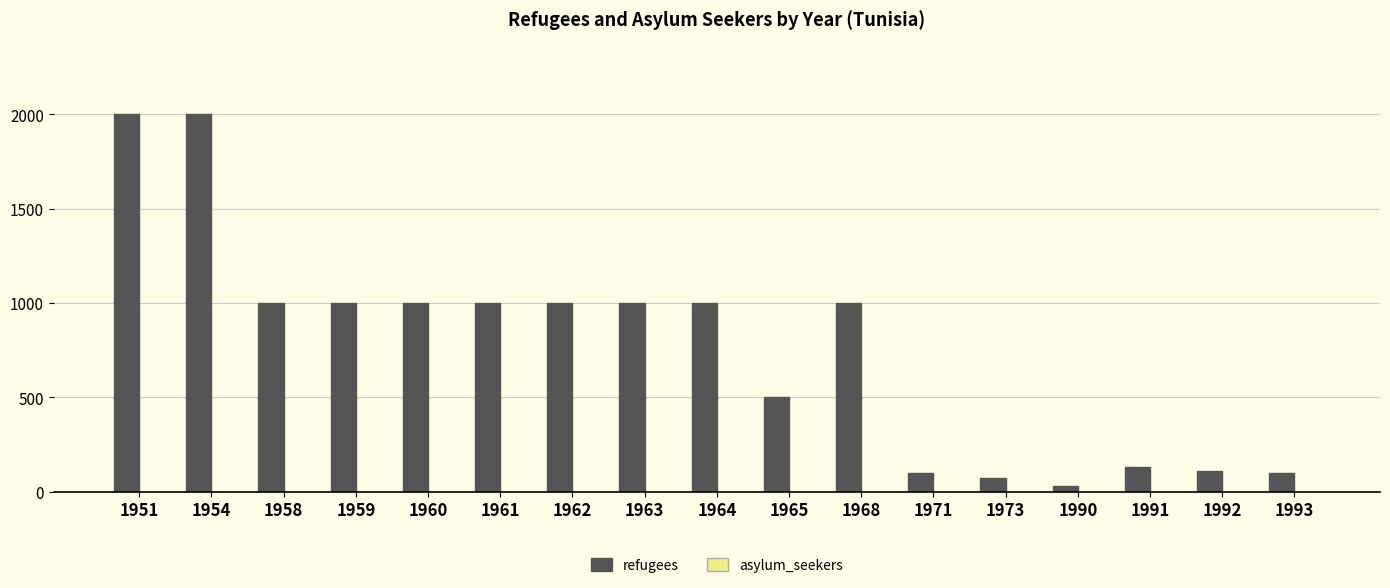

The value at 1960 is 660. True or false?

False